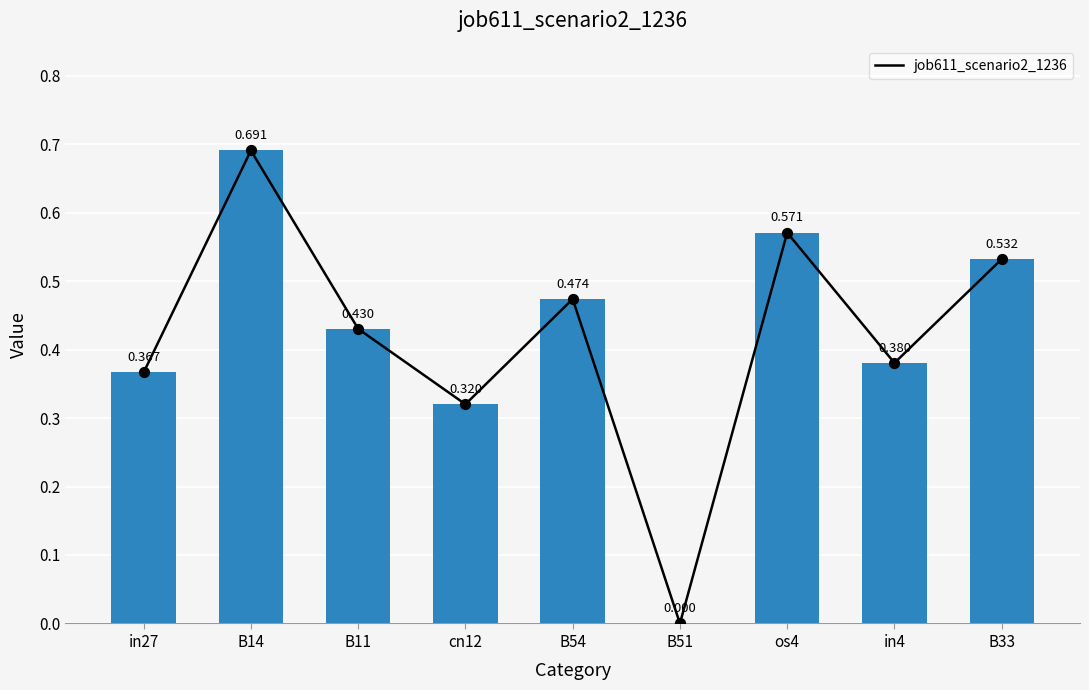

What is the change in value from B54 to B33?

+0.1